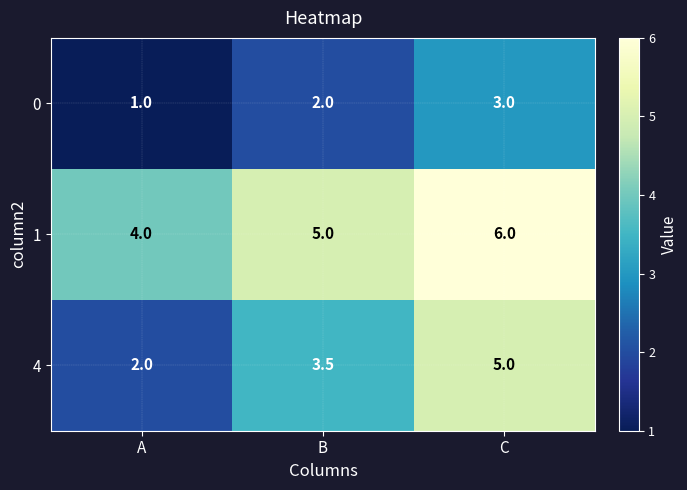

True or false: 1 has a value of 1.1 at A.

False